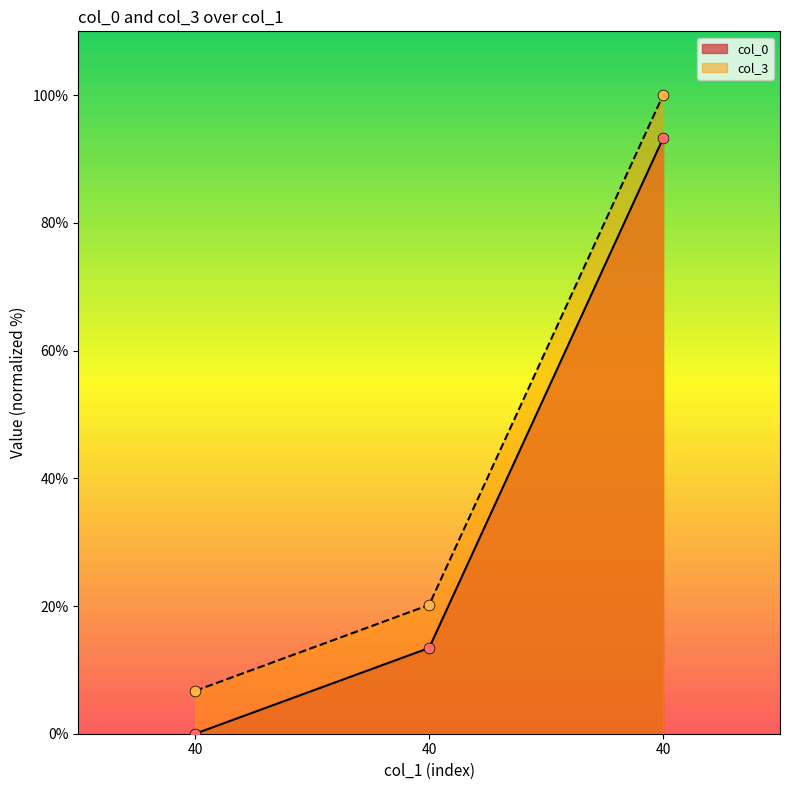

How many lines are shown in the chart?

2